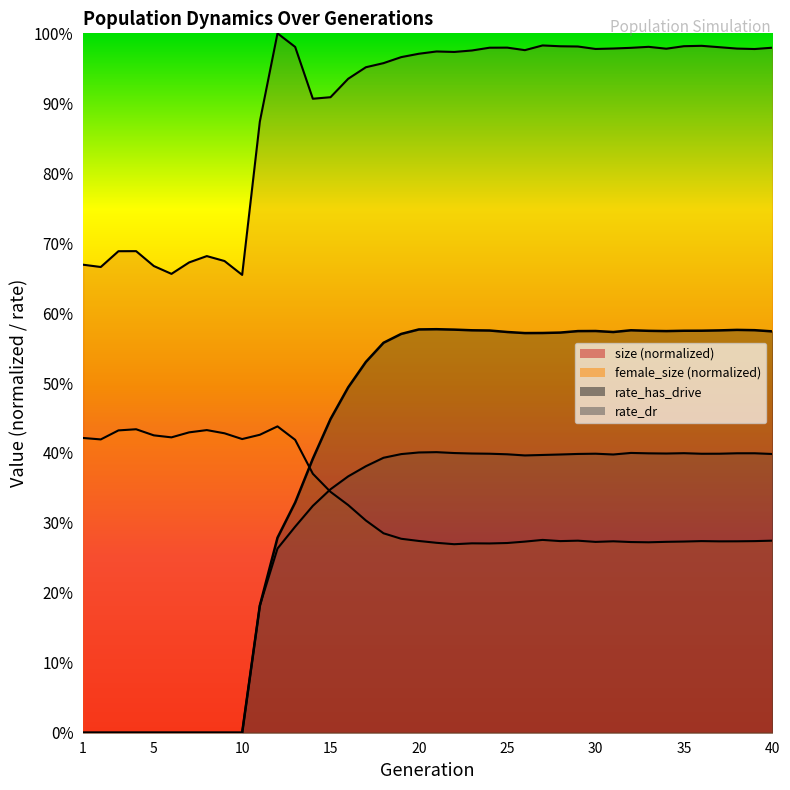

What is the difference between the second highest and second lowest values in the rate_has_drive series?

0.6